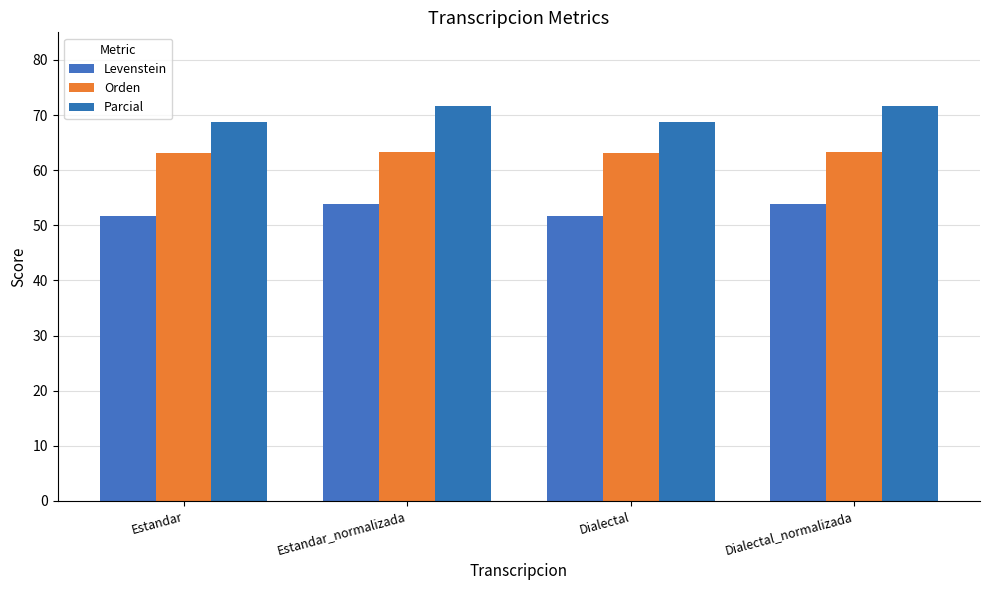

What is the label of the 4th bar from the right?

Estandar